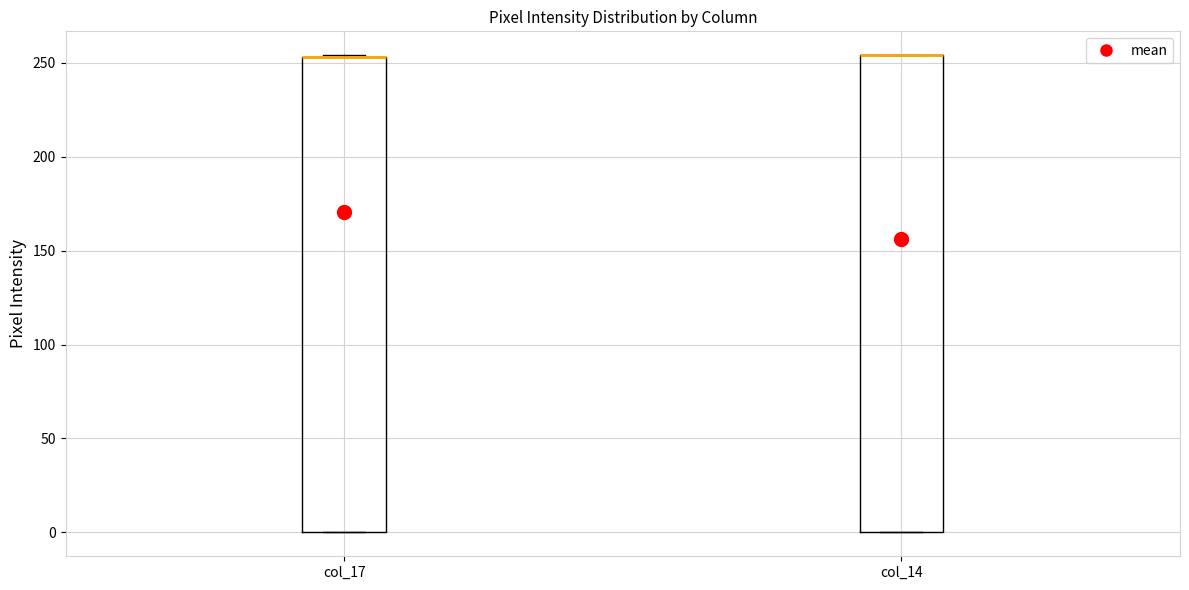

Reading left to right, transcribe this box plot: for each box, give where its median line is, the range the box spans, and where its two whiskers end, as read against the y-axis. The values are not printed on the chart, so give them approximately, as read against the axis.

col_17: median 255 (drawn on the box's upper edge), box 0 to 255, whiskers 0 to 255
col_14: median 255 (drawn on the box's upper edge), box 0 to 255, whiskers 0 to 255